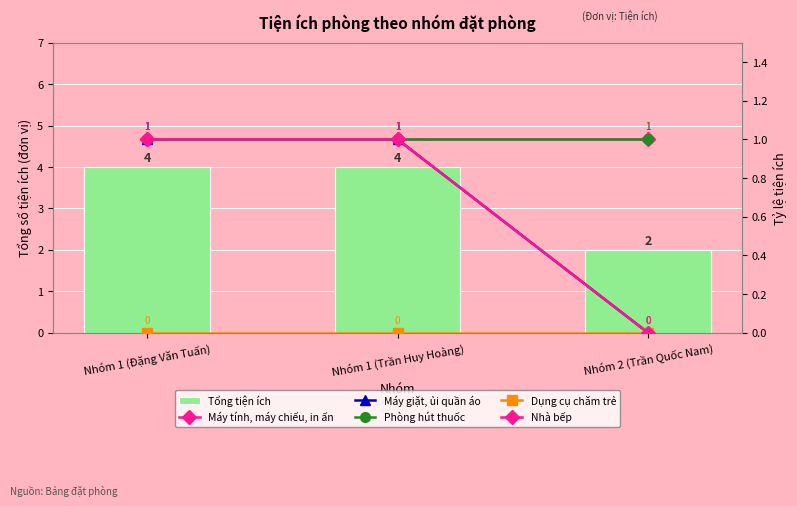

What is the lowest value of the Máy tính, máy chiếu, in ấn series?

1